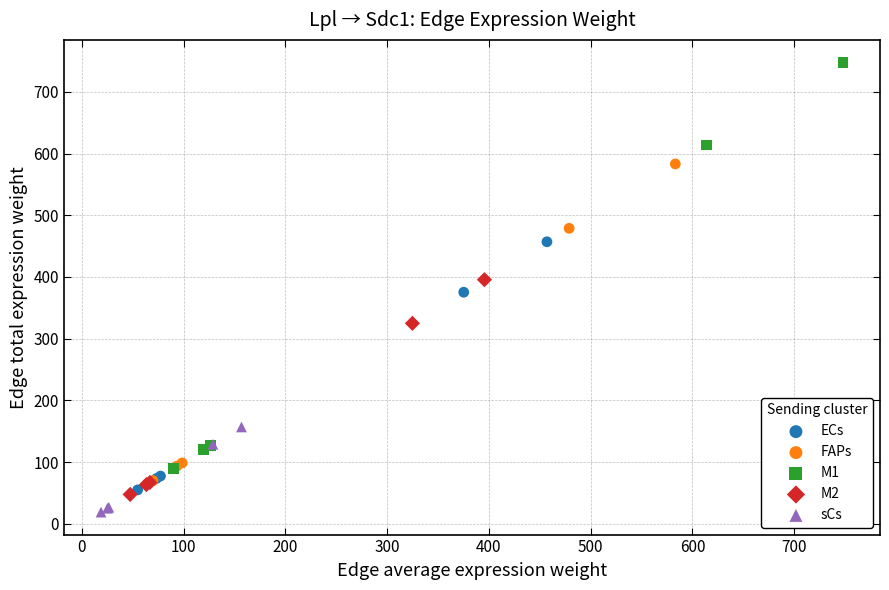

Which series has the largest Y range (max minus min)?

M1